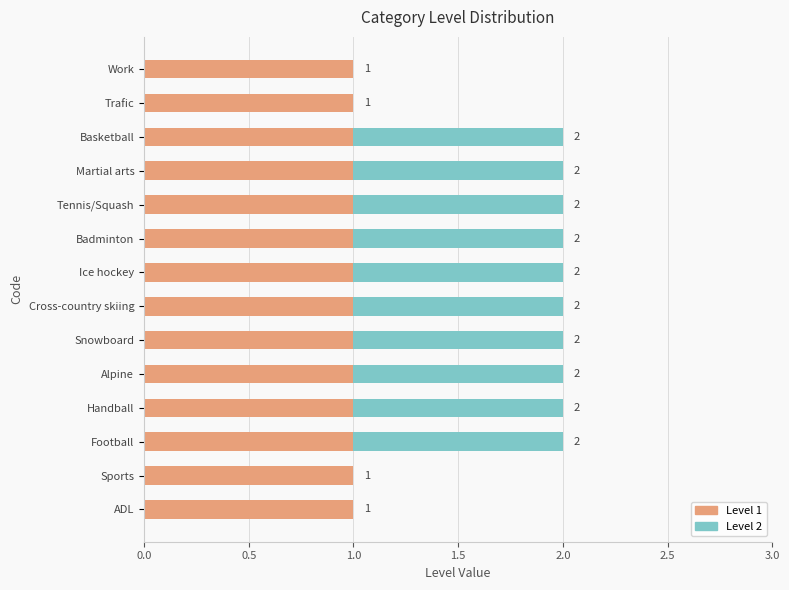

What are all the series names shown in the legend?

Level 1, Level 2